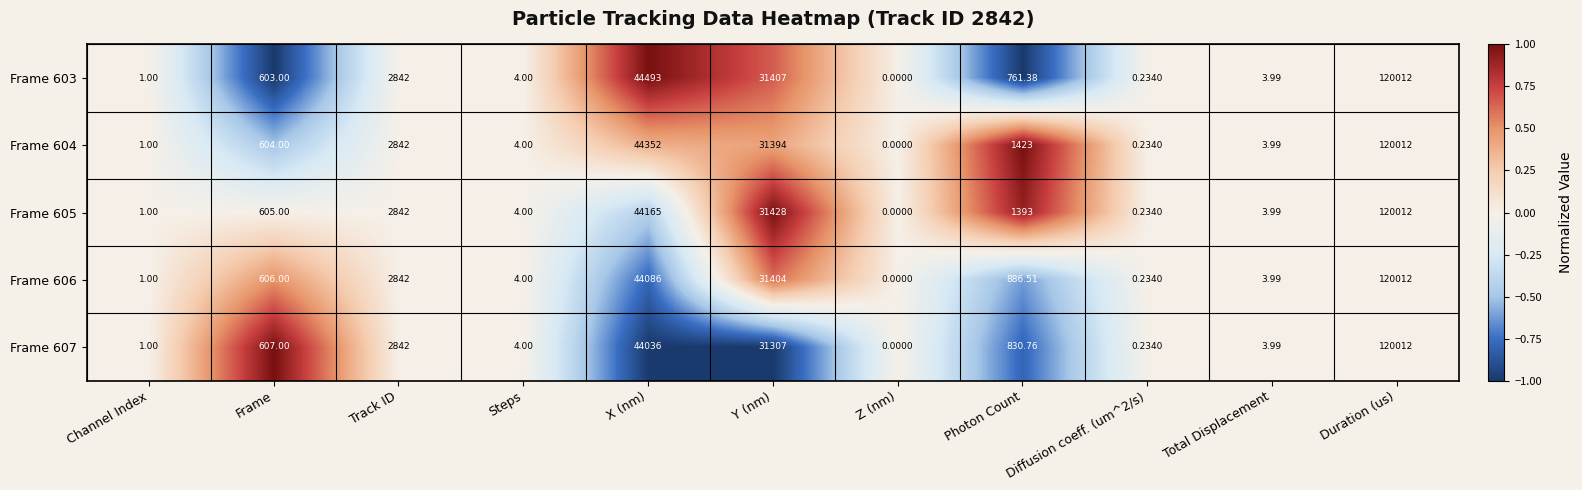

At which label is Frame 605 closest to 60006?

X (nm)